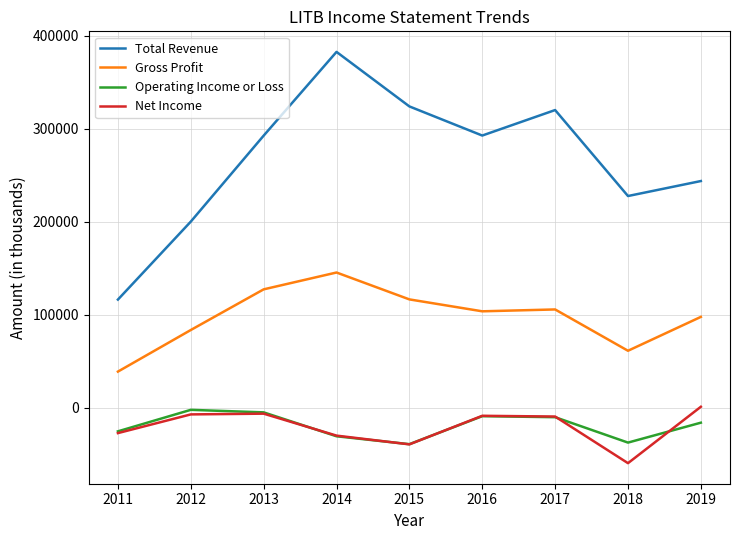

Is it true that Total Revenue equals 48796 at 2012?

False